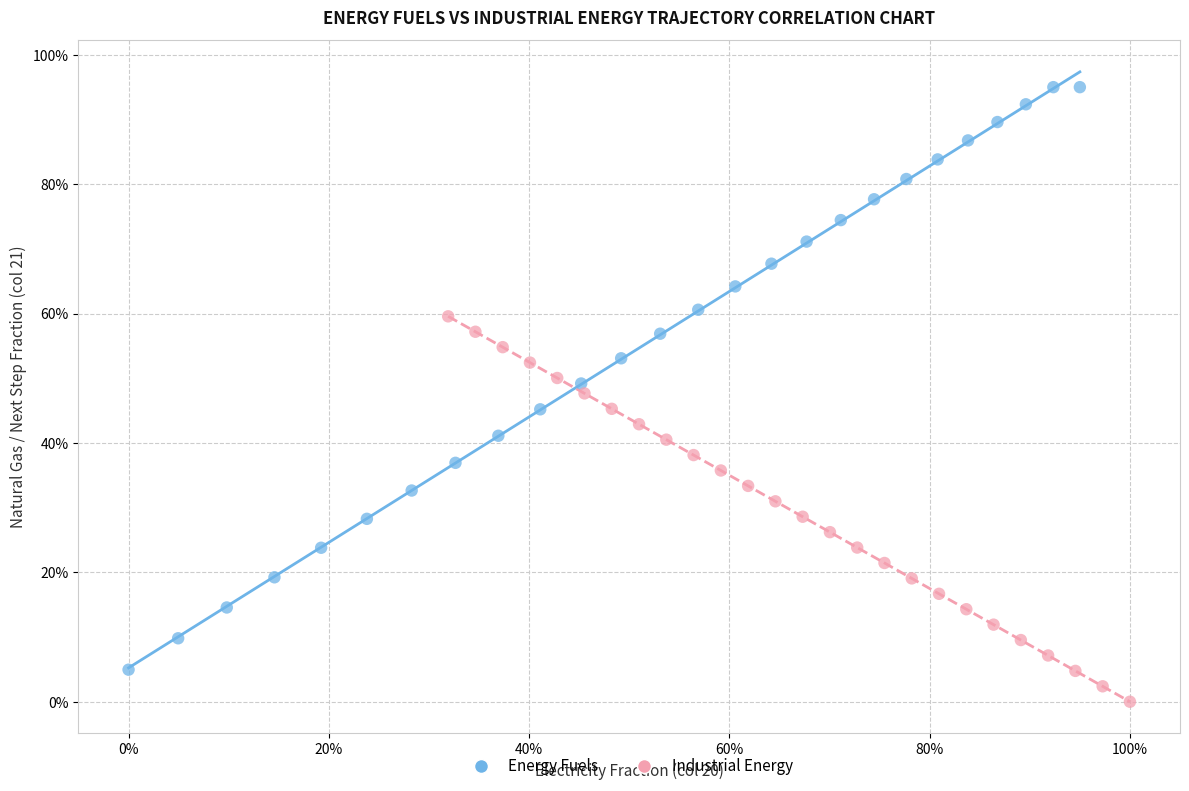

What are all the series names shown in the legend?

Energy Fuels, Industrial Energy